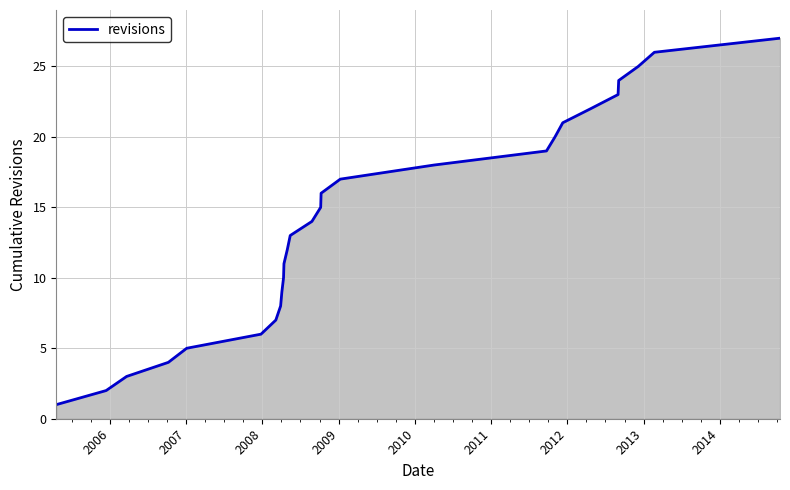

What is the greatest value displayed?

27